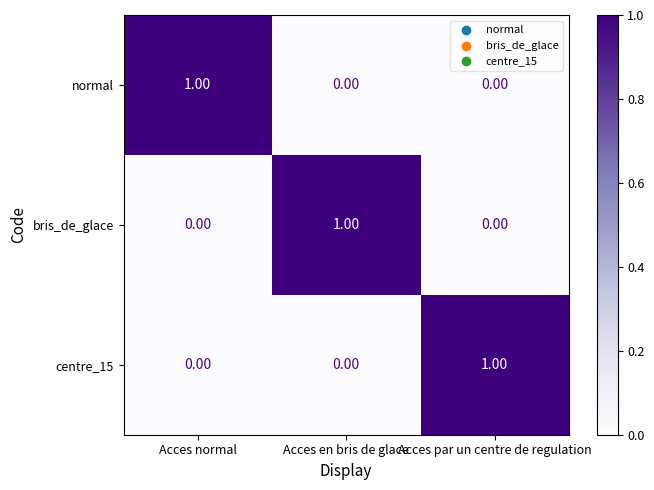

At how many categories does at least one series exceed 0?

3